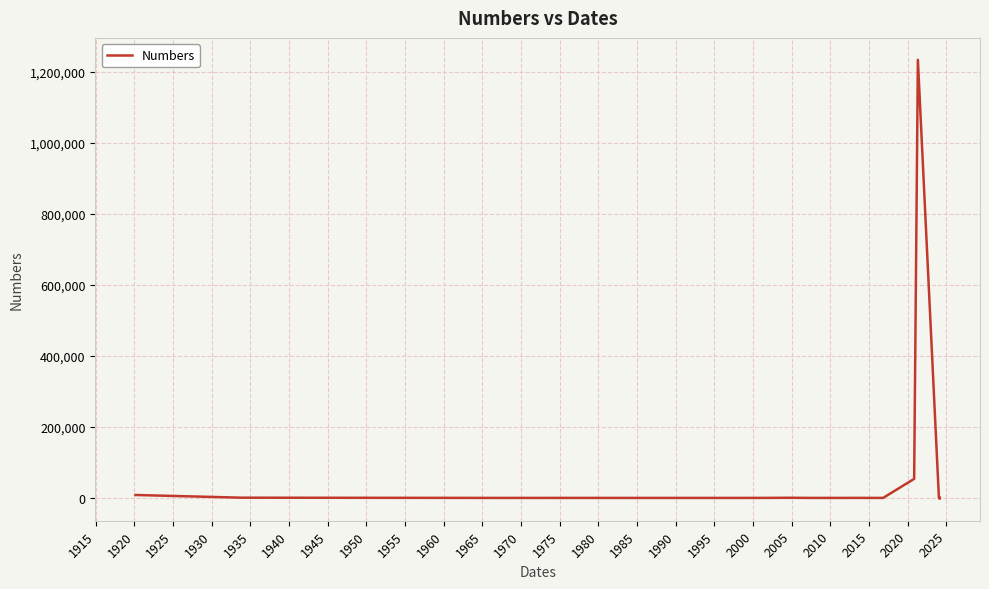

What is the difference between the maximum and minimum values?

1235863.0